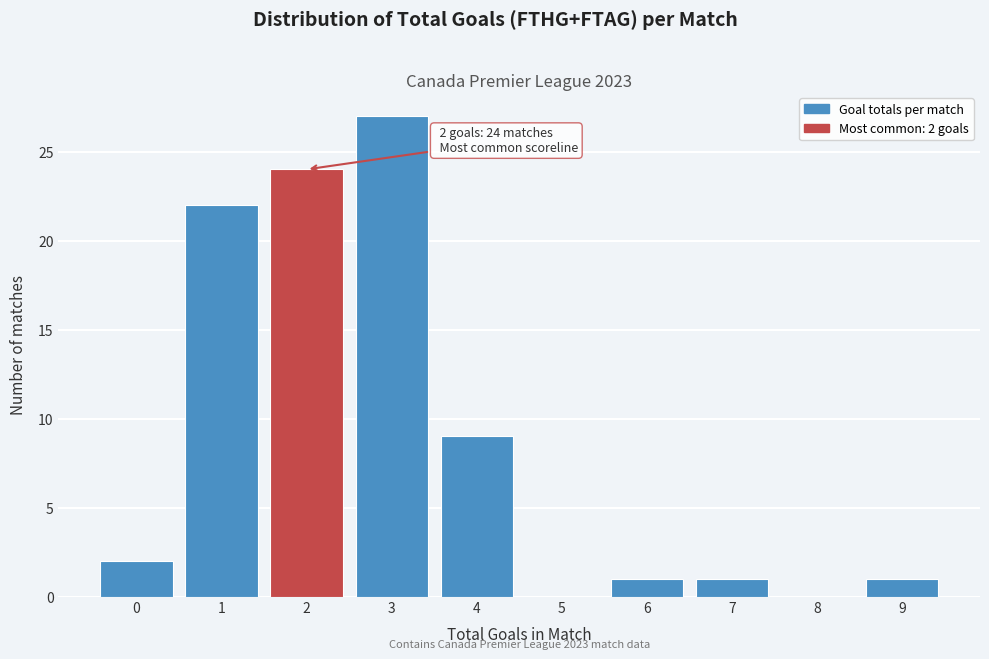

Which range on the x-axis has the tallest bar?

2.5 to 3.5